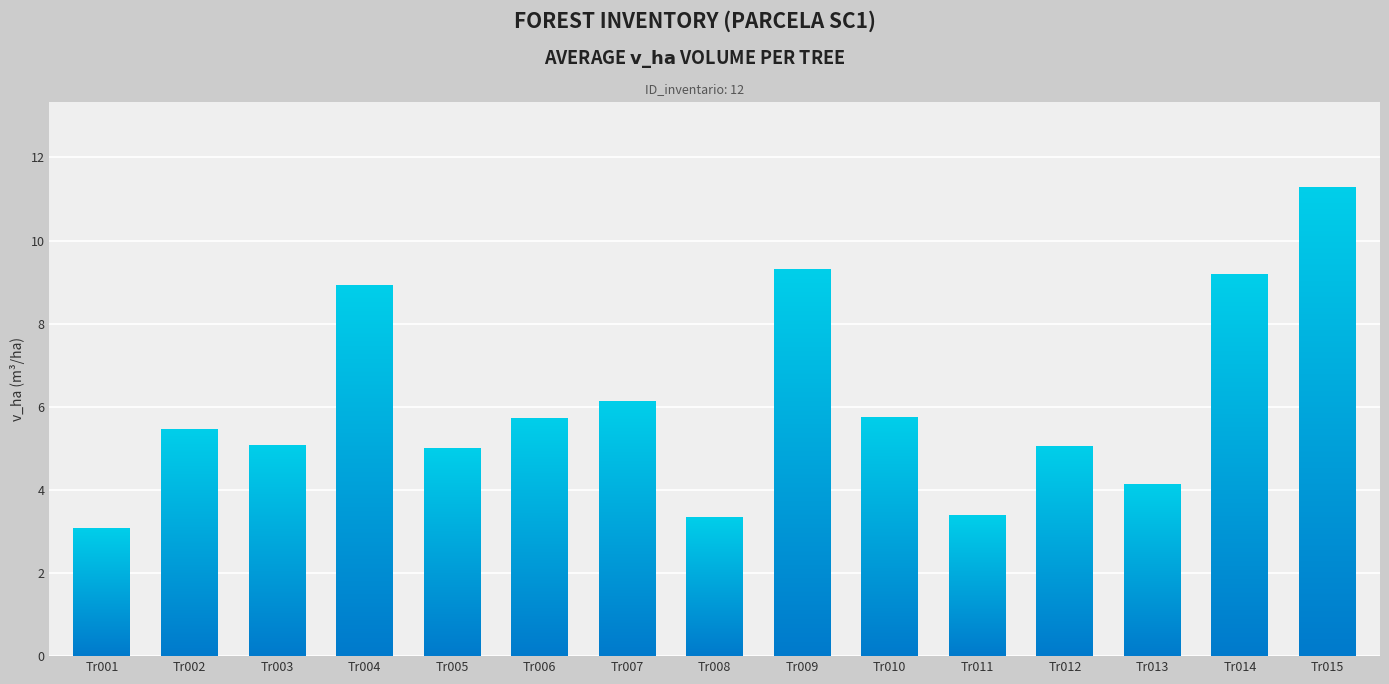

What is the sum of the values at Tr005 and Tr012?

10.1